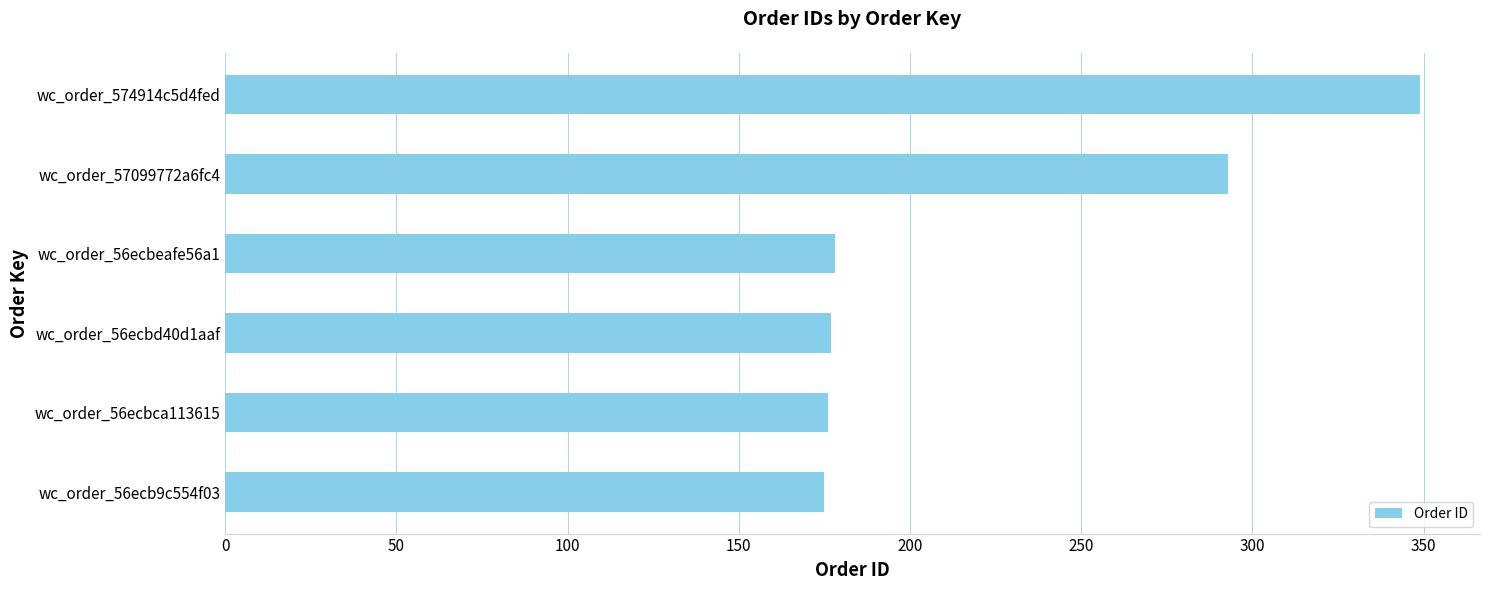

Does the chart contain any negative values?

No